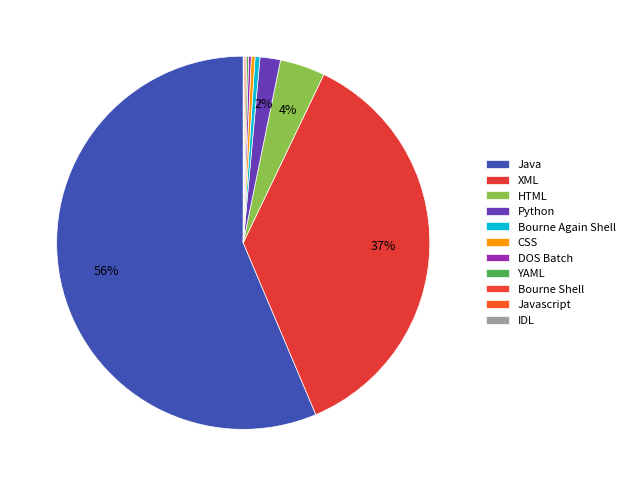

True or false: Java accounts for 56% of the total.

True